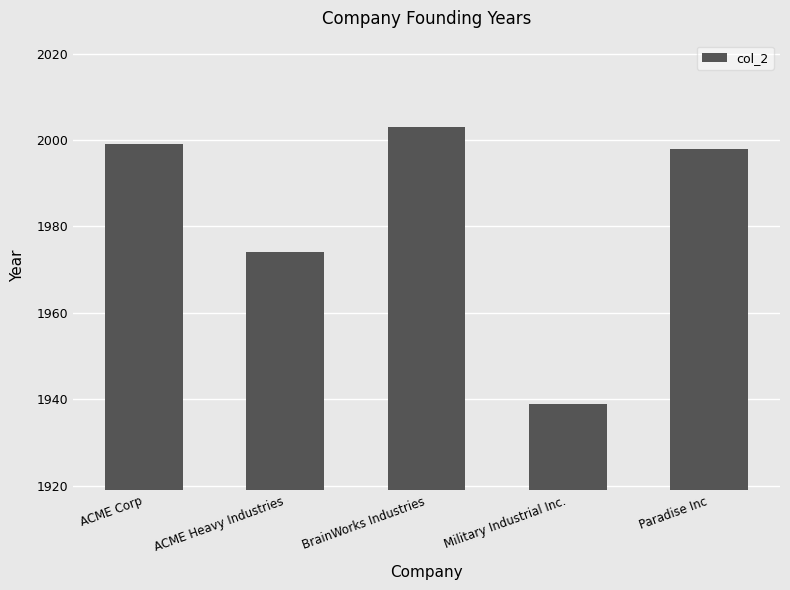

Rank the categories by value from highest to lowest.

BrainWorks Industries, ACME Corp, Paradise Inc, ACME Heavy Industries, Military Industrial Inc.